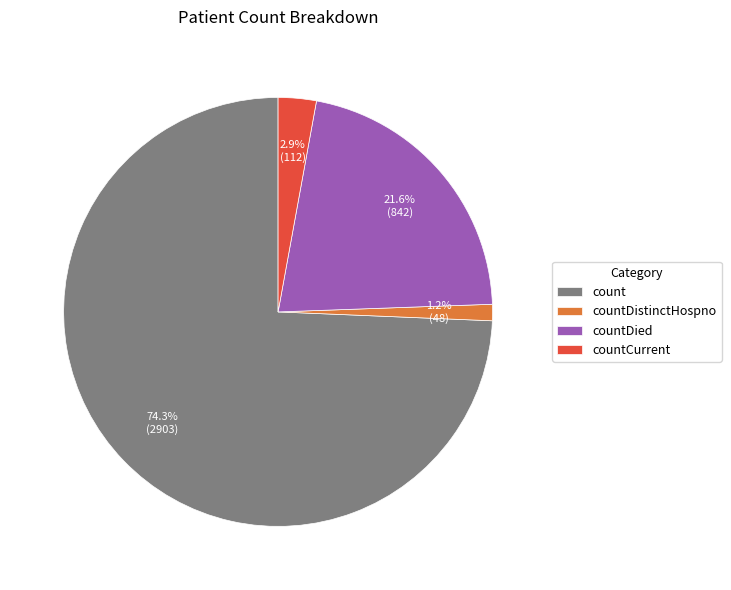

True or false: countDied accounts for 14% of the total.

False